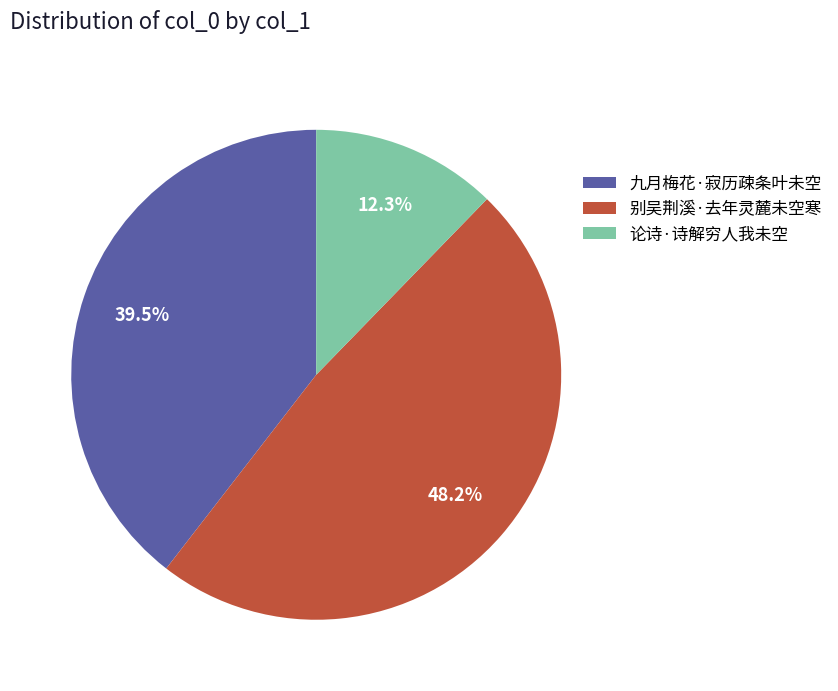

Rank the categories by value from highest to lowest.

别吴荆溪·去年灵麓未空寒, 九月梅花·寂历疎条叶未空, 论诗·诗解穷人我未空